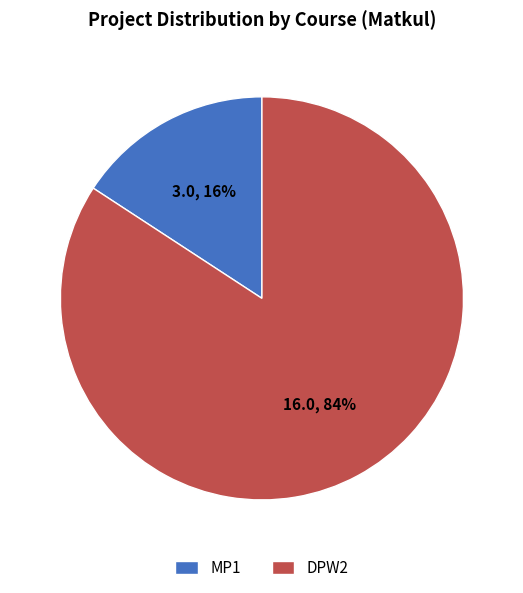

Which category accounts for the majority?

DPW2